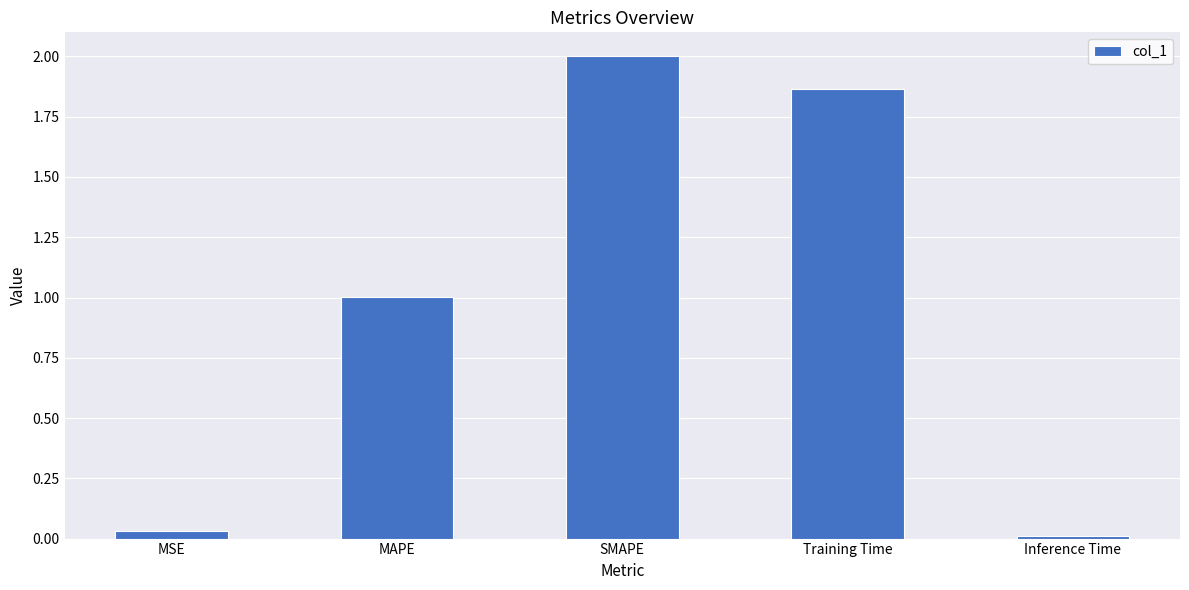

List the labels in order of value, smallest first.

Inference Time, MSE, MAPE, Training Time, SMAPE